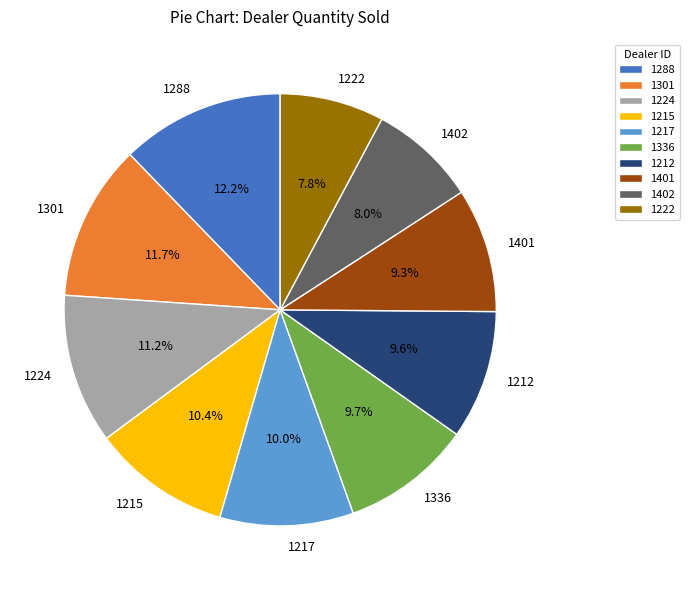

Count the number of slices in the pie.

10